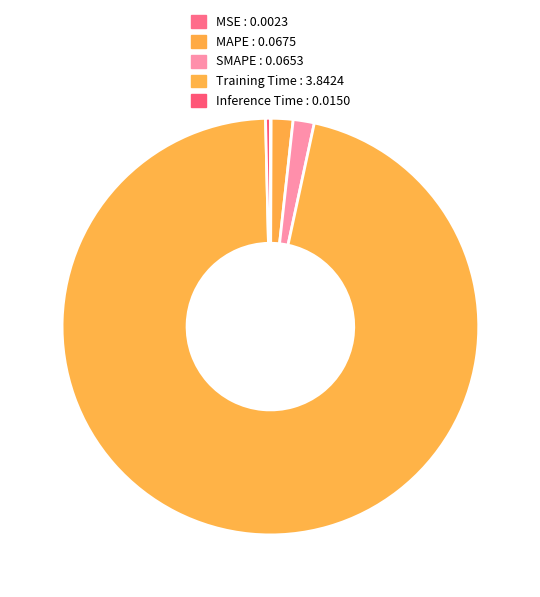

To the nearest percent, what is the combined percentage of Inference Time and SMAPE?

2%